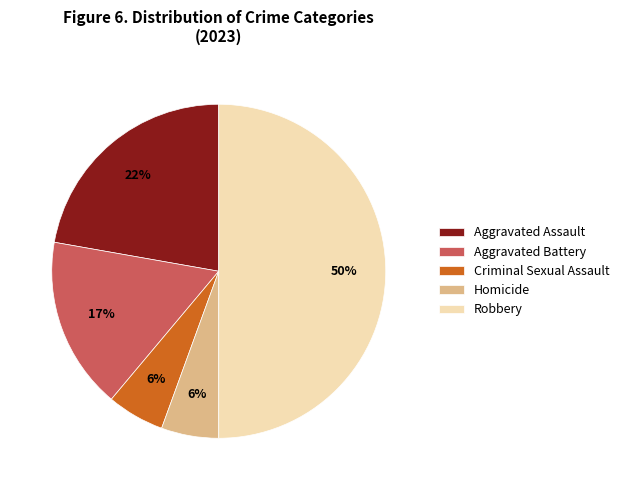

How many slices are in this pie chart?

5